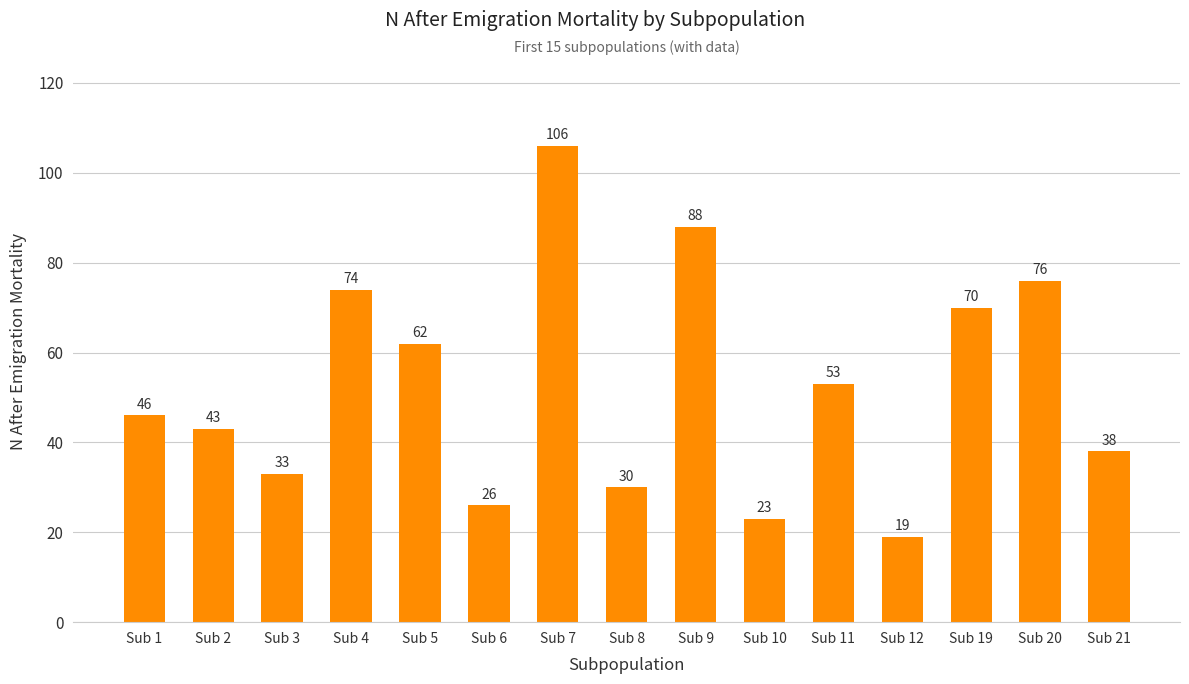

What is the ratio of the value at Sub 12 to the value at Sub 1?

0.4